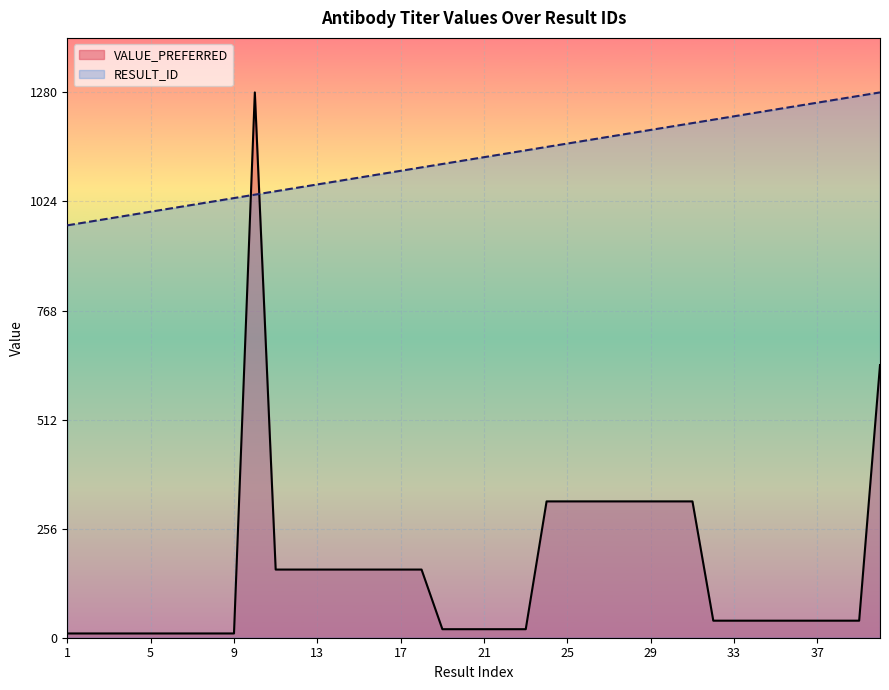

Which series has the largest total across all categories?

RESULT_ID